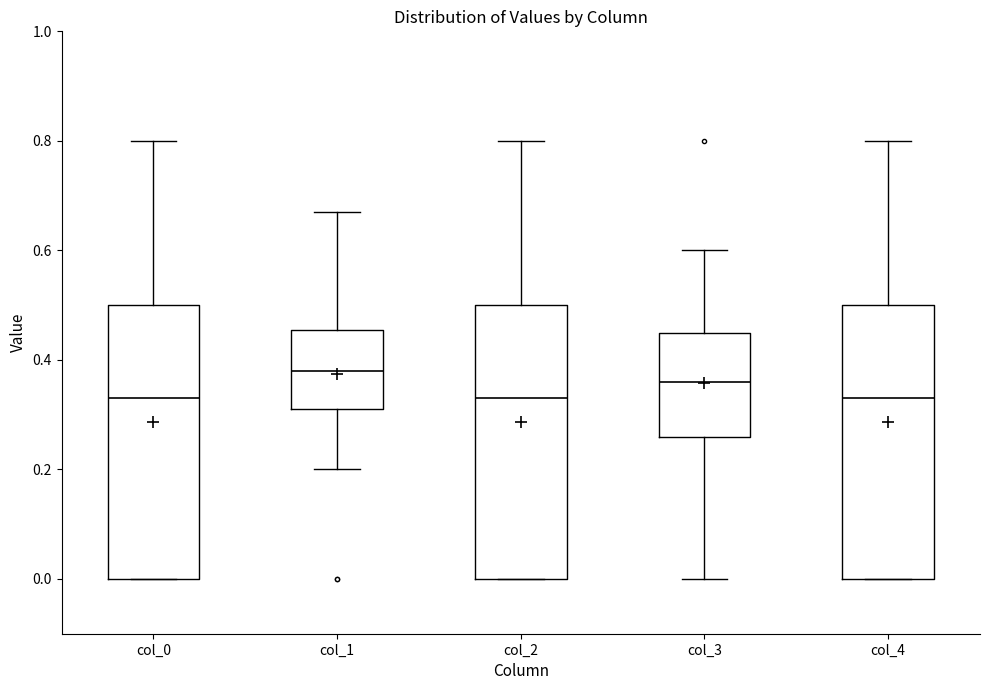

Reading left to right, read every box against the y-axis: the position of its median line, the range the box covers, and the ends of its whiskers. The values are not printed on the chart, so give them approximately, as read against the axis.

col_0: median 0.34, box 0.00 to 0.50, whiskers 0.00 to 0.80
col_1: median 0.38, box 0.32 to 0.46, whiskers 0.20 to 0.68
col_2: median 0.34, box 0.00 to 0.50, whiskers 0.00 to 0.80
col_3: median 0.36, box 0.26 to 0.46, whiskers 0.00 to 0.60
col_4: median 0.34, box 0.00 to 0.50, whiskers 0.00 to 0.80